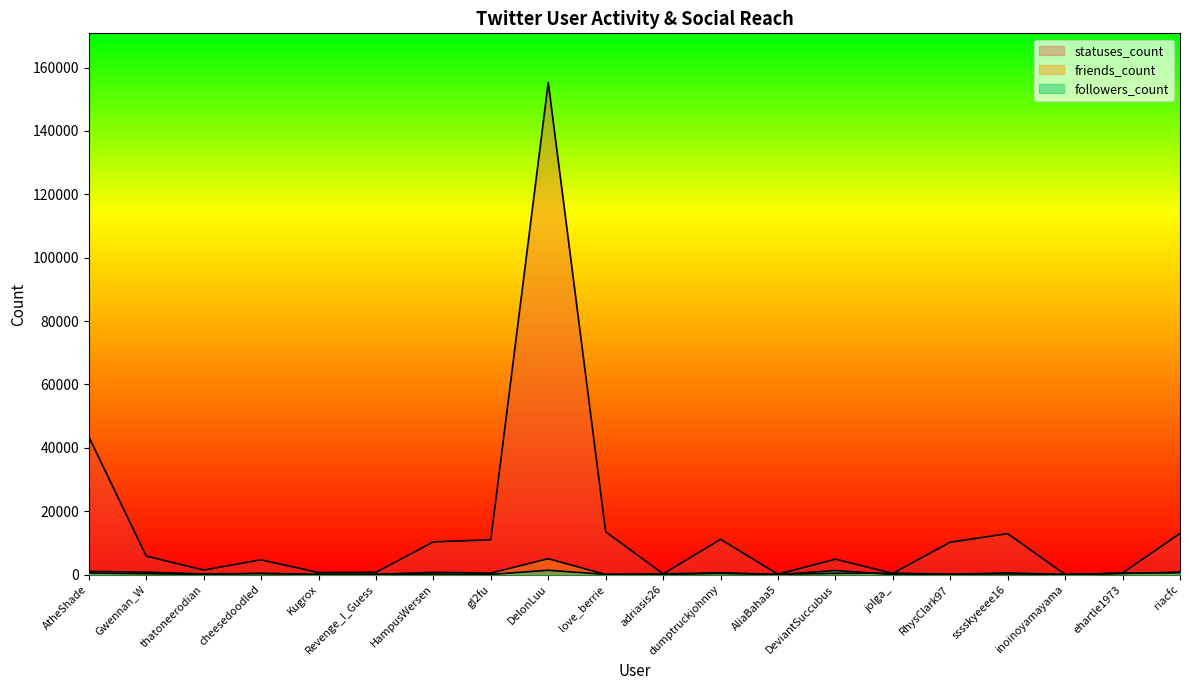

Is it true that friends_count equals 296 at thatoneerodian?

False